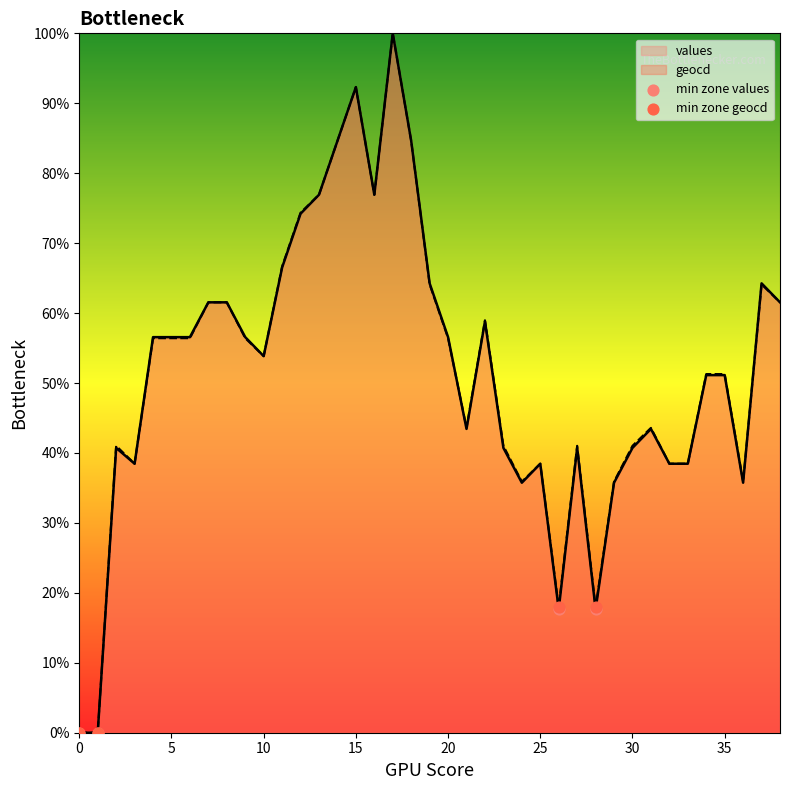

Is it true that geocd equals 13.2 at 10?

False